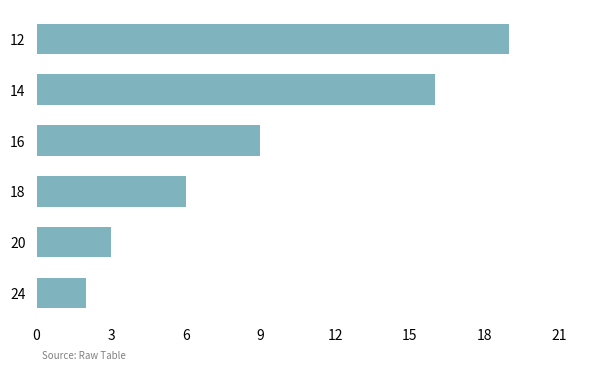

True or false: the data shows 2 at 24.

True